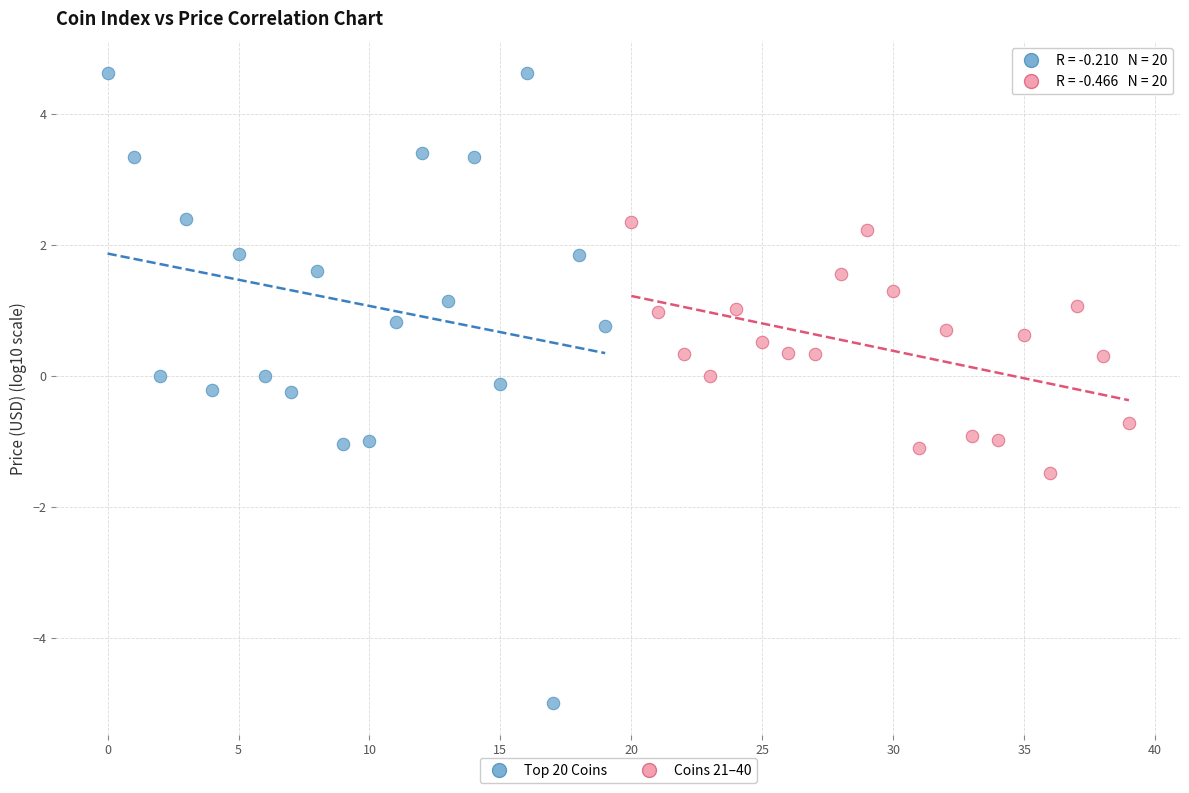

Which series has the largest Y range (max minus min)?

Top 20 Coins